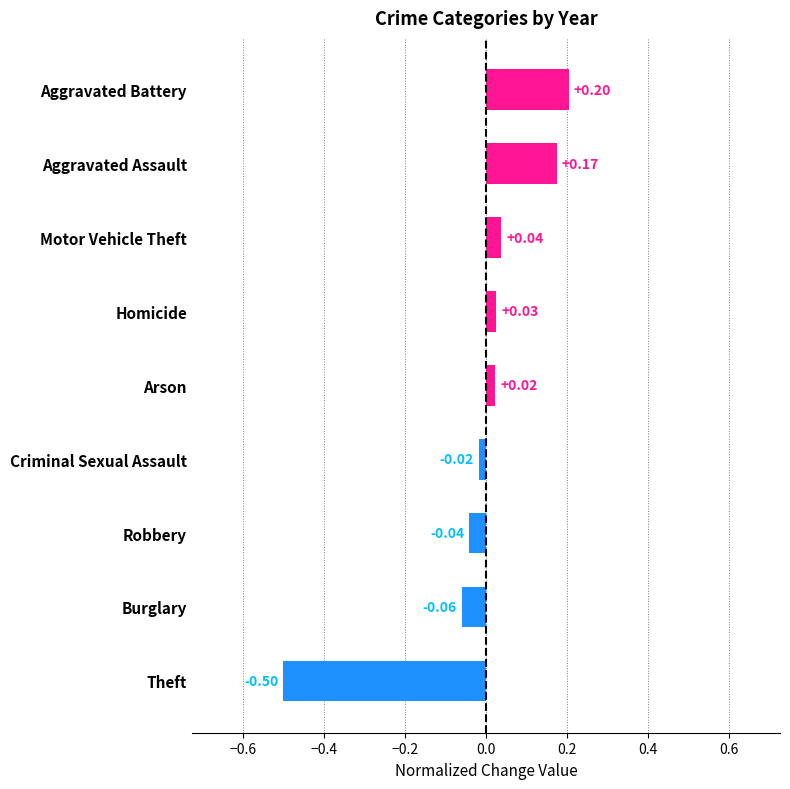

How many distinct data groups are displayed?

1